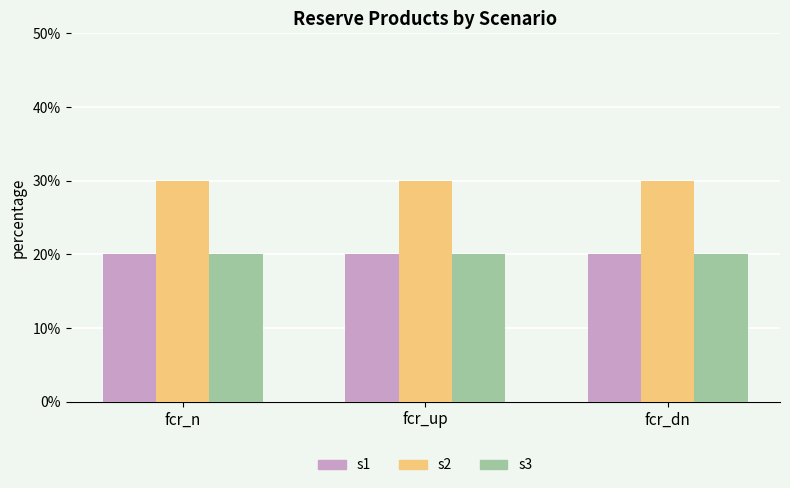

Are the bars horizontal?

No